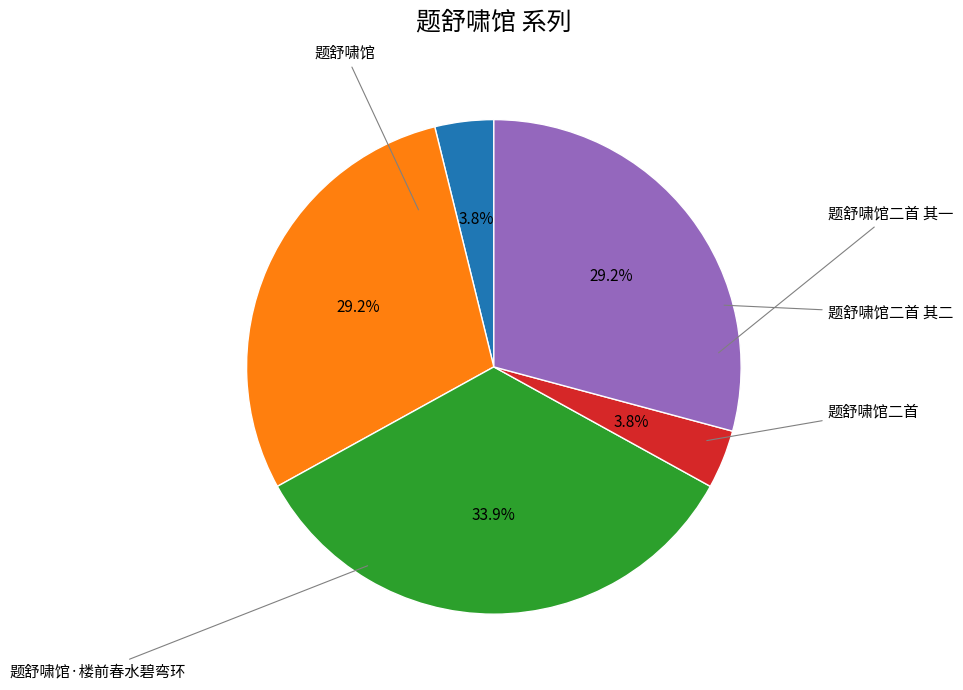

Is there a majority slice in this chart?

No